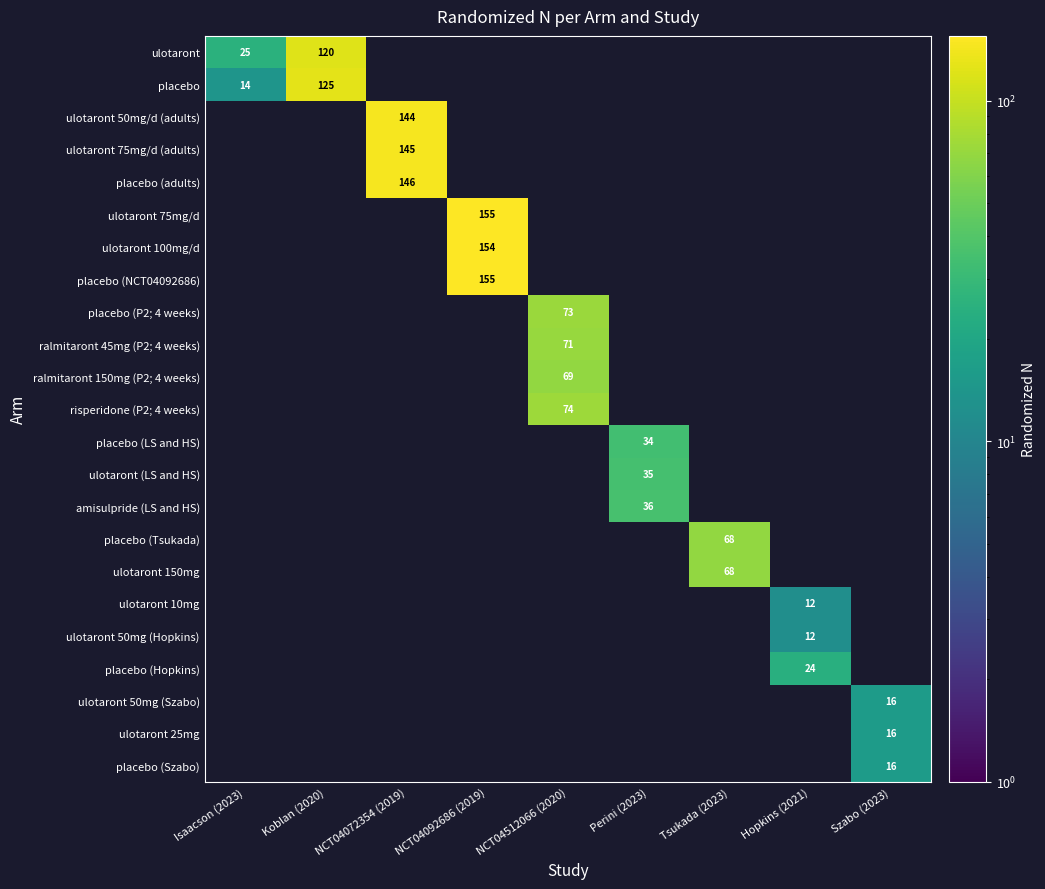

What is the approximate value of ulotaront 10mg at Hopkins (2021), to the nearest 10?

10